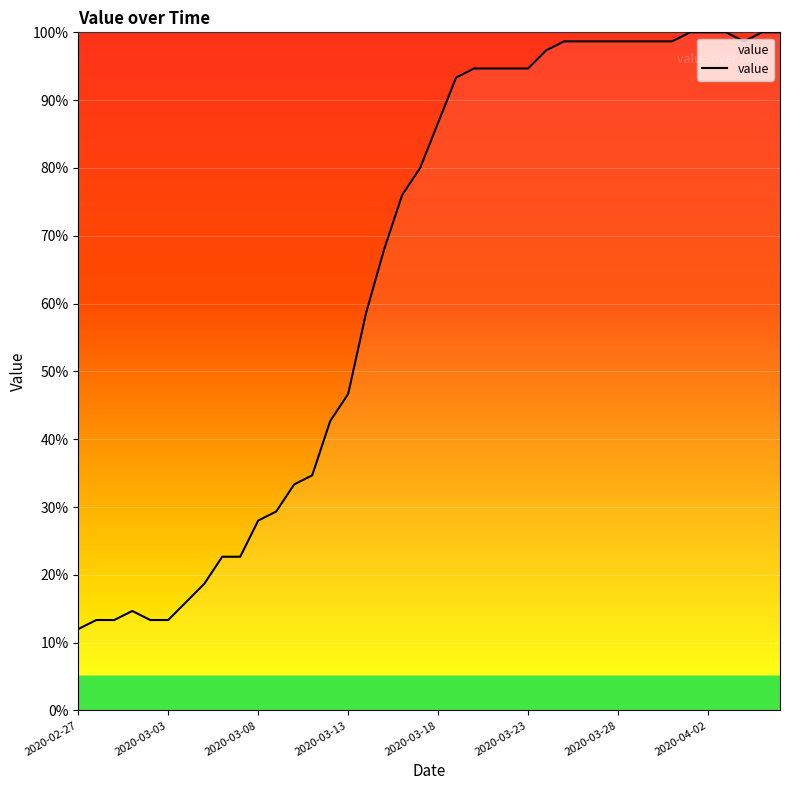

What is the difference between the maximum and minimum values?

88.0